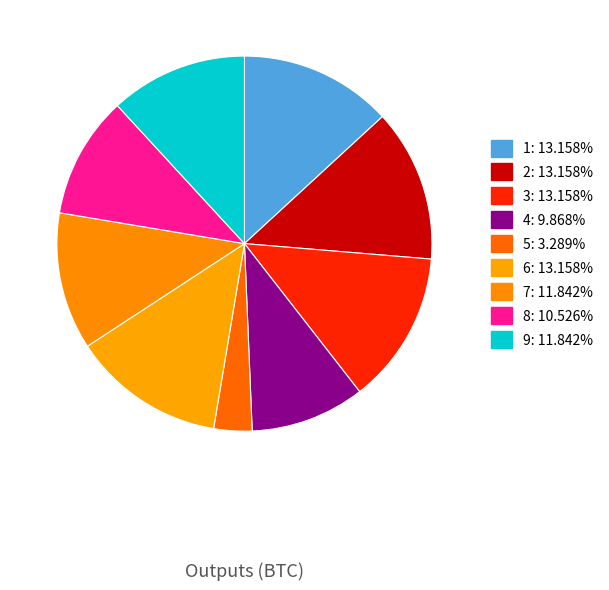

What percentage do 8 and 3 together represent?

23.7%